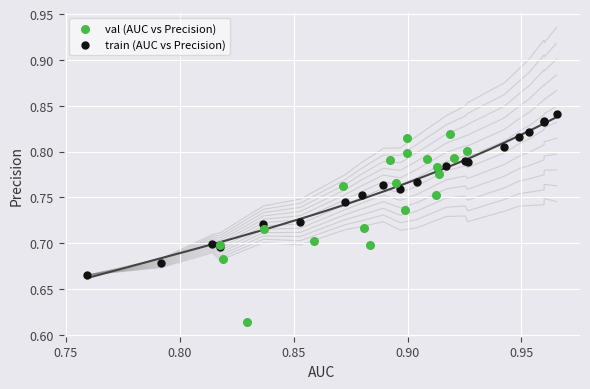

Which series has the widest spread of Y values?

val (AUC vs Precision)